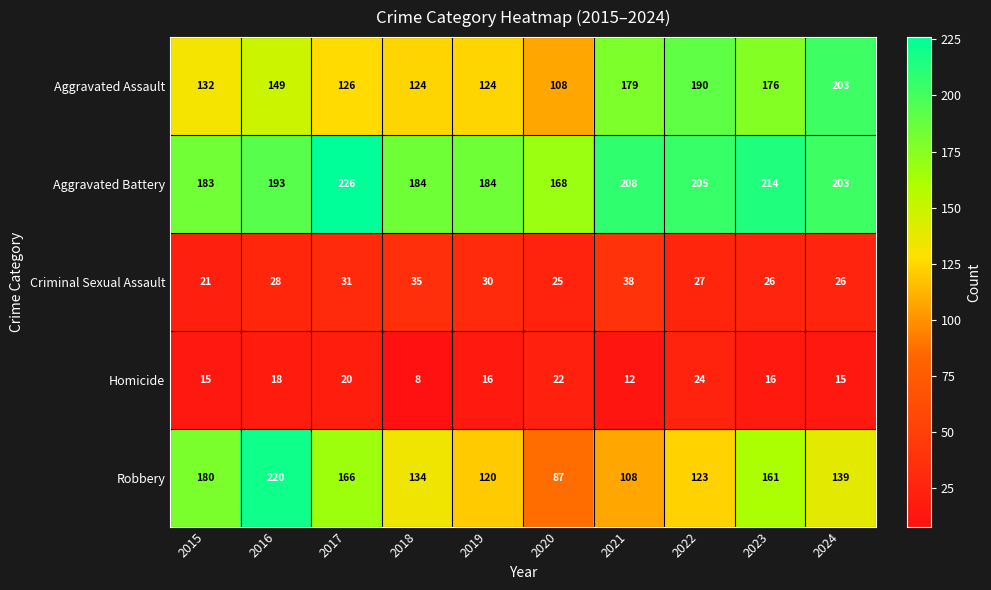

The value of Robbery at 2015 is 180. True or false?

True